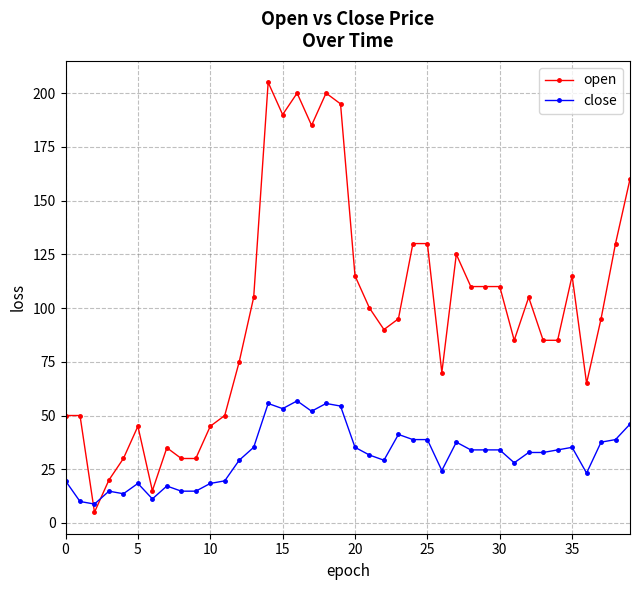

What is the value of the open point at the 8th from the left?

35.0